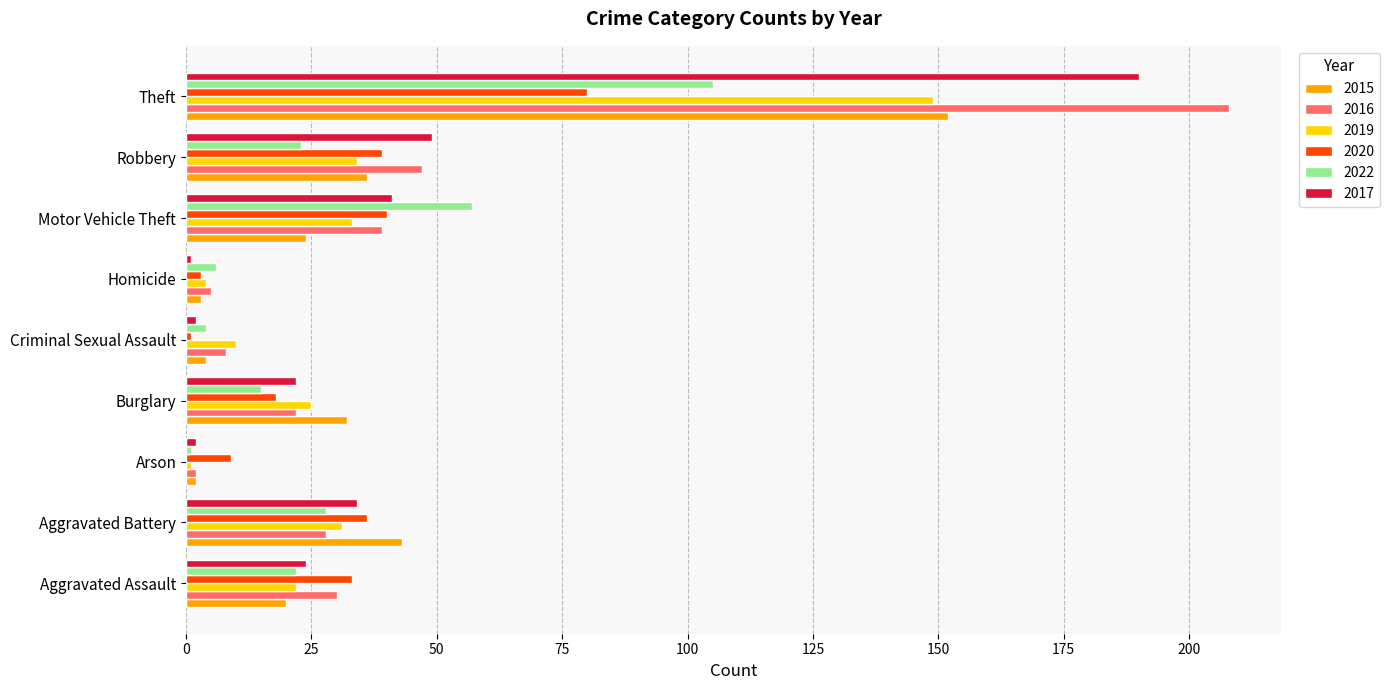

At which label does 2016 reach its peak?

Theft